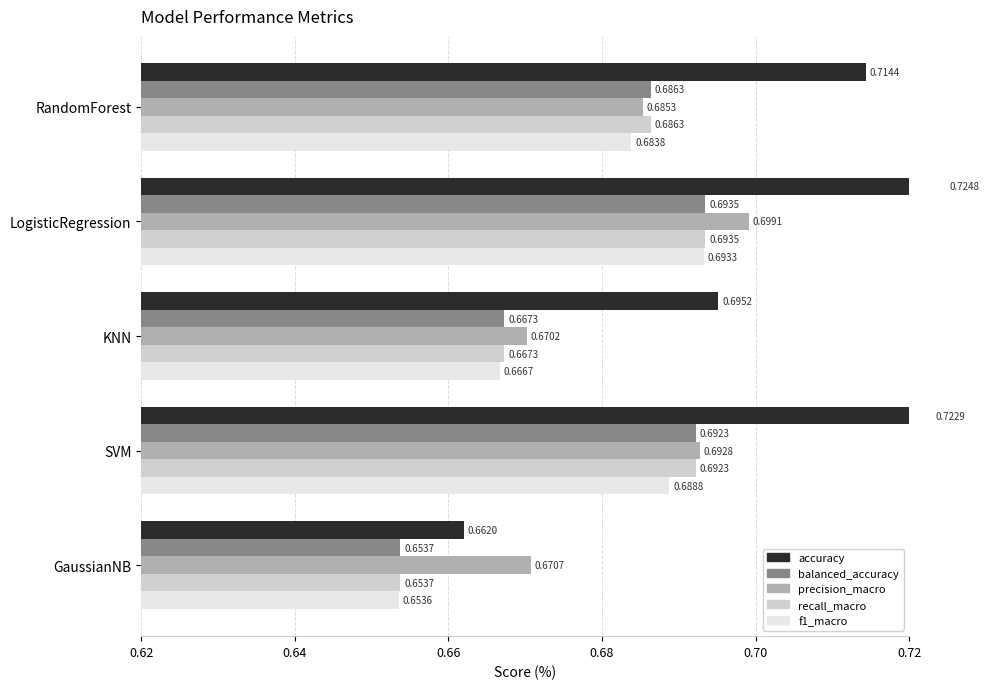

Reading left to right, extract all data points from this chart.

accuracy: 0.7	0.7	0.7	0.7	0.7
balanced_accuracy: 0.7	0.7	0.7	0.7	0.7
precision_macro: 0.7	0.7	0.7	0.7	0.7
recall_macro: 0.7	0.7	0.7	0.7	0.7
f1_macro: 0.7	0.7	0.7	0.7	0.7